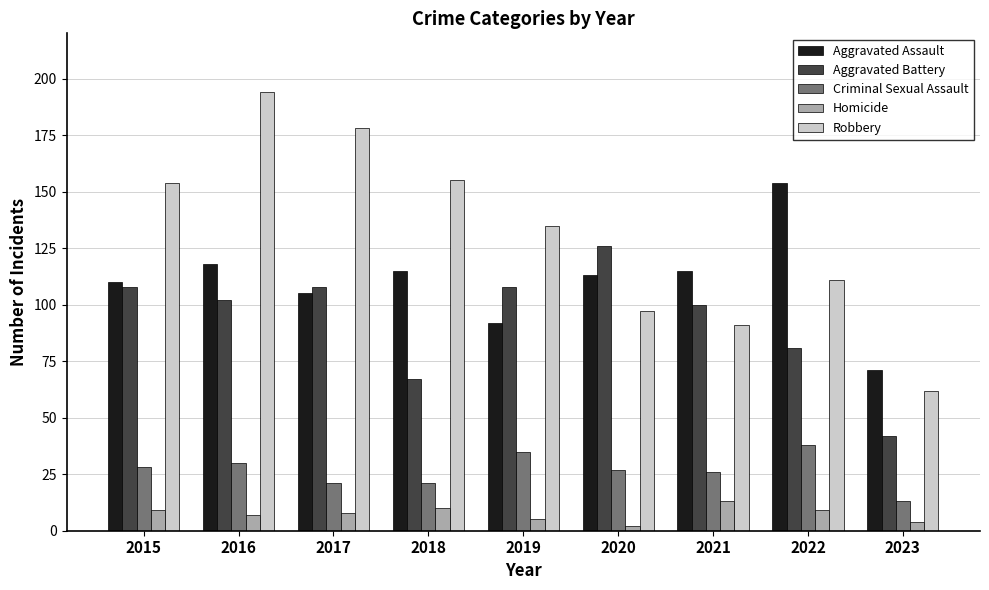

Between 2015 and 2021, which series saw the biggest shift?

Robbery